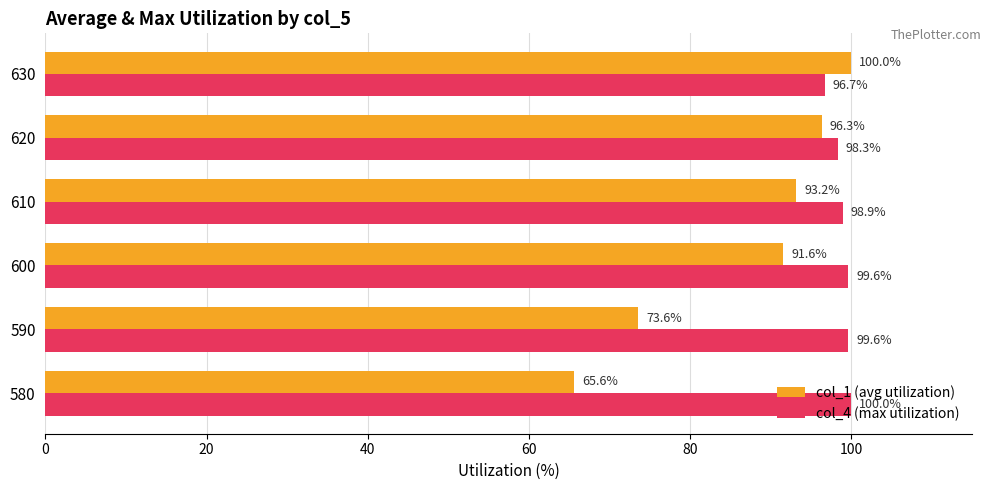

At which label does col_4 (max utilization) reach its peak?

580